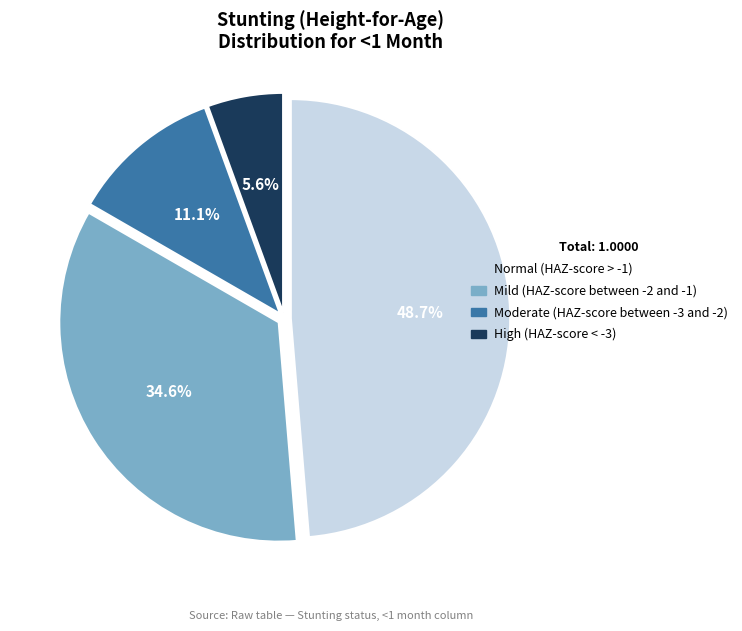

To the nearest percent, what is the average slice percentage?

25%